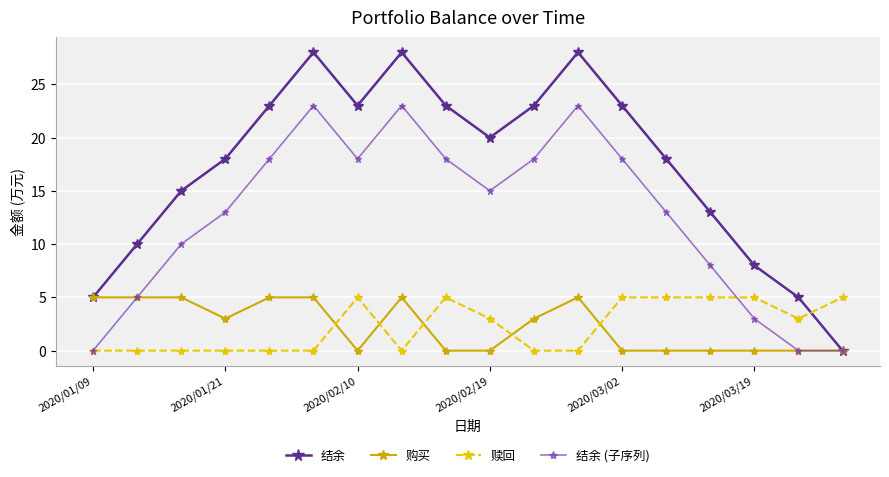

True or false: 赎回 has more than 1 points higher than both neighbors.

True